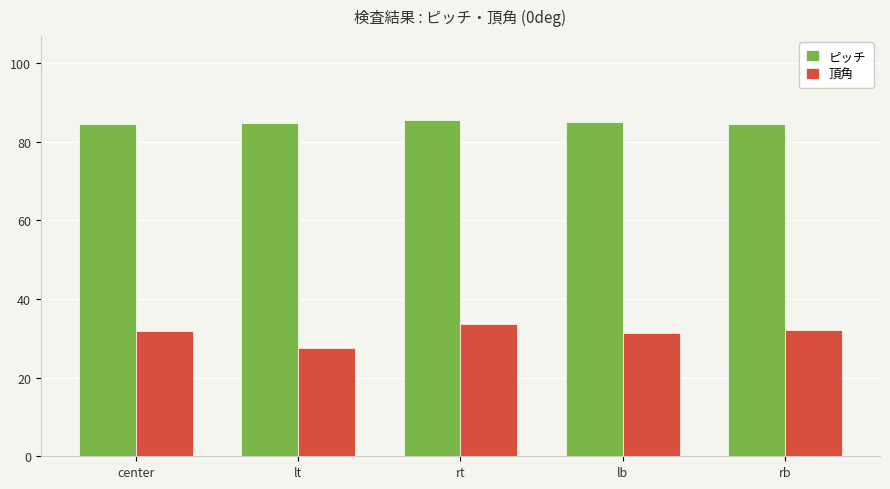

What is the total value across all series at center?

116.5